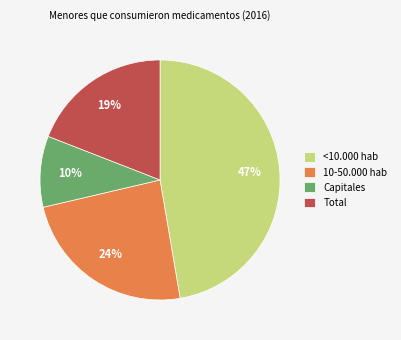

Is there any slice that represents more than half of the pie?

No